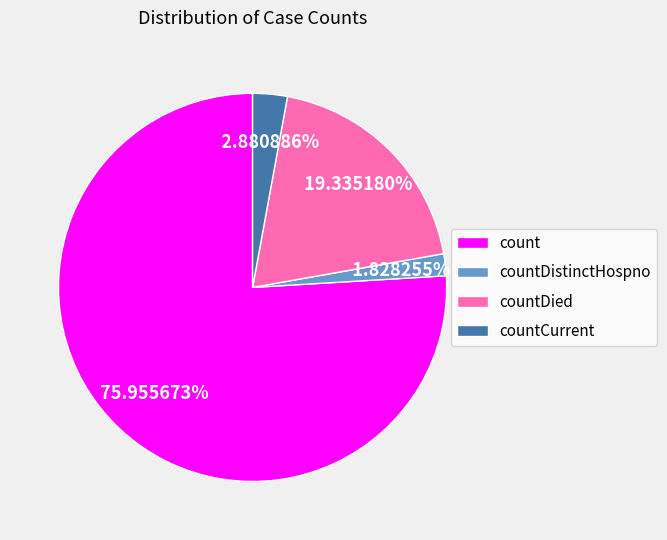

The count slice represents 87% of the pie. True or false?

False